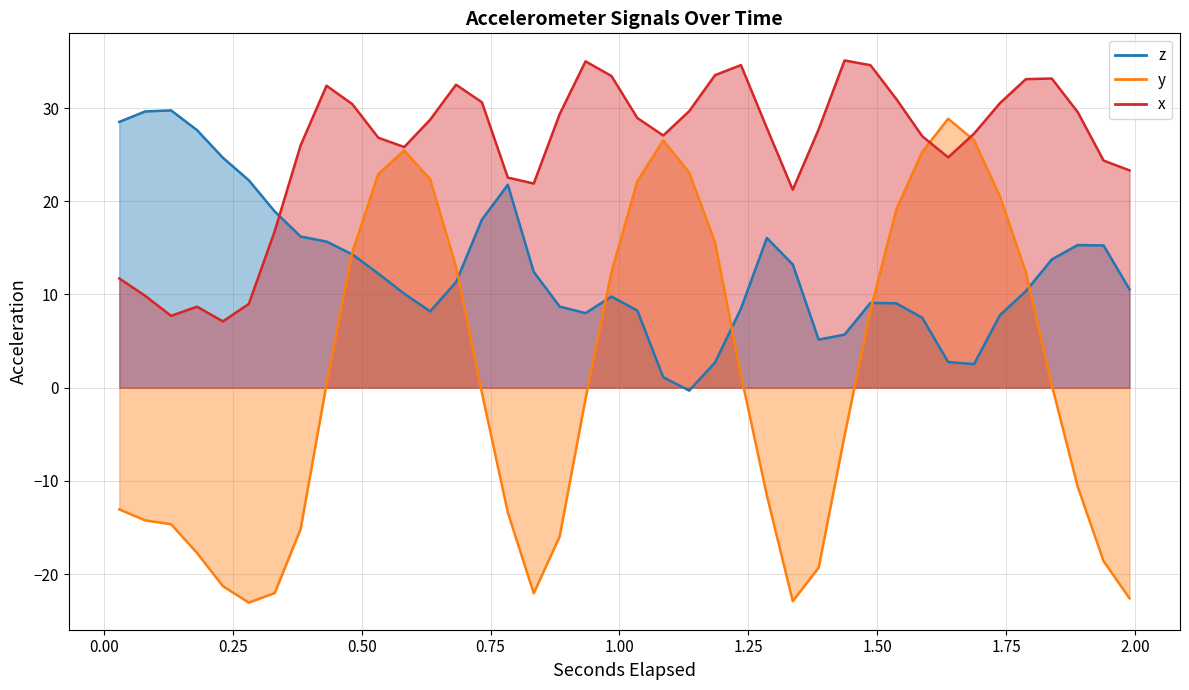

What is the label of the 11th point from the right?

1.487026611328125